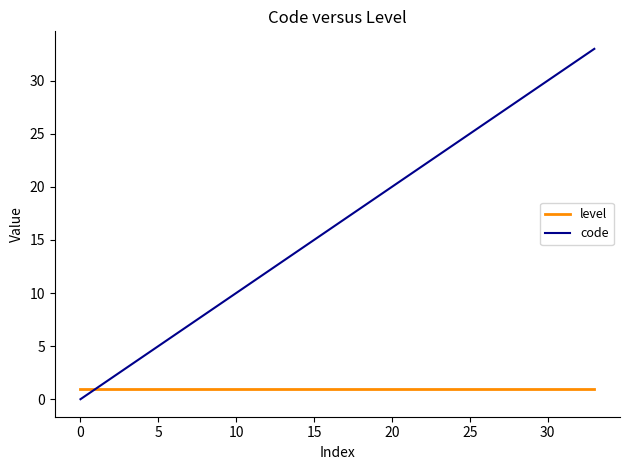

What are all the series names shown in the legend?

level, code